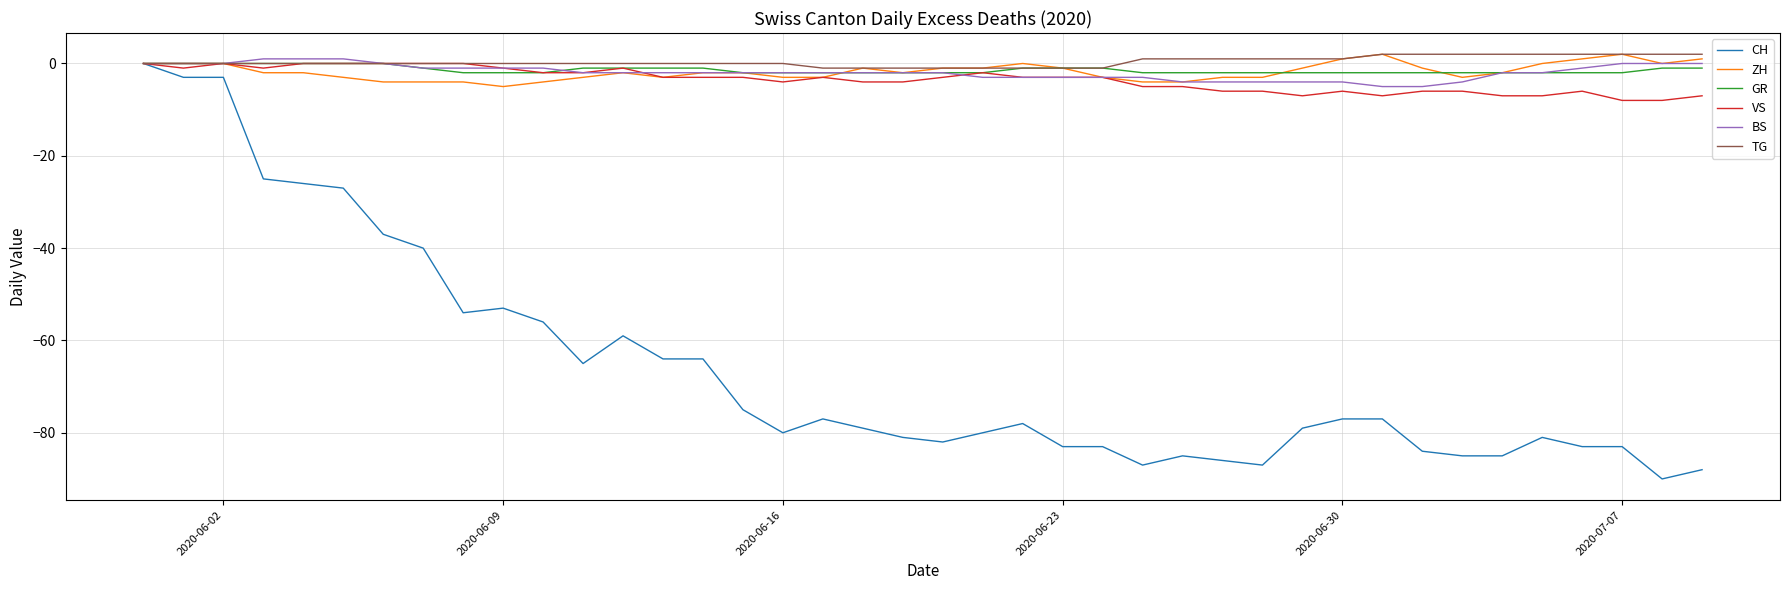

Which series has the widest spread of values?

CH